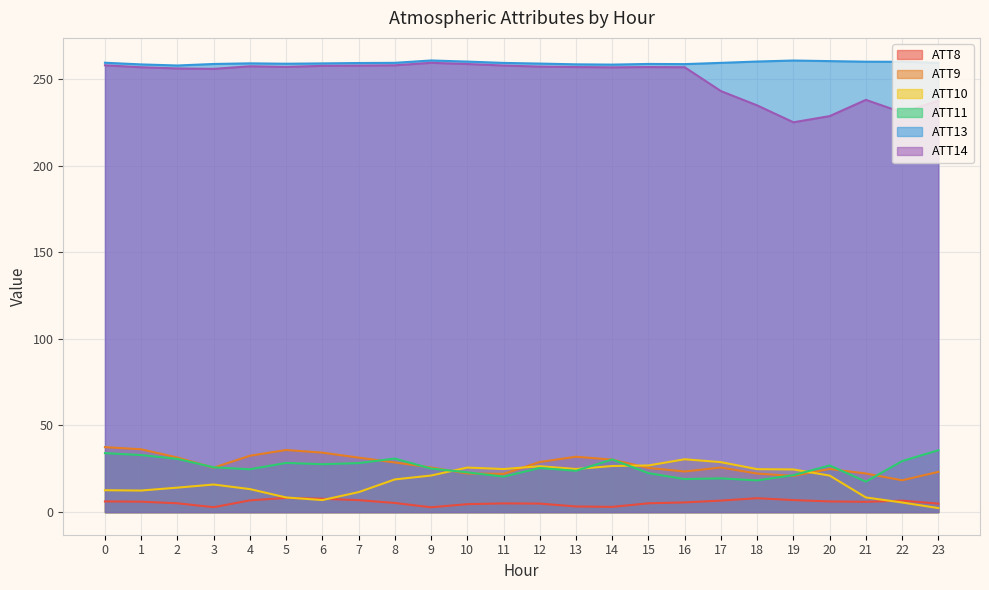

True or false: ATT13 and ATT8 intersect in this chart.

False